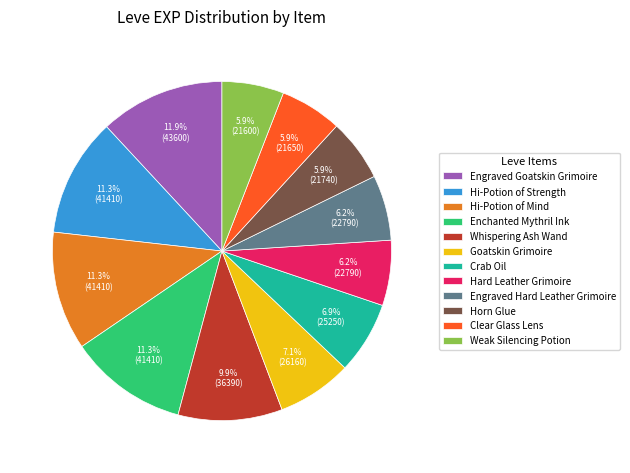

What portion of the pie excludes Clear Glass Lens?

94.1%